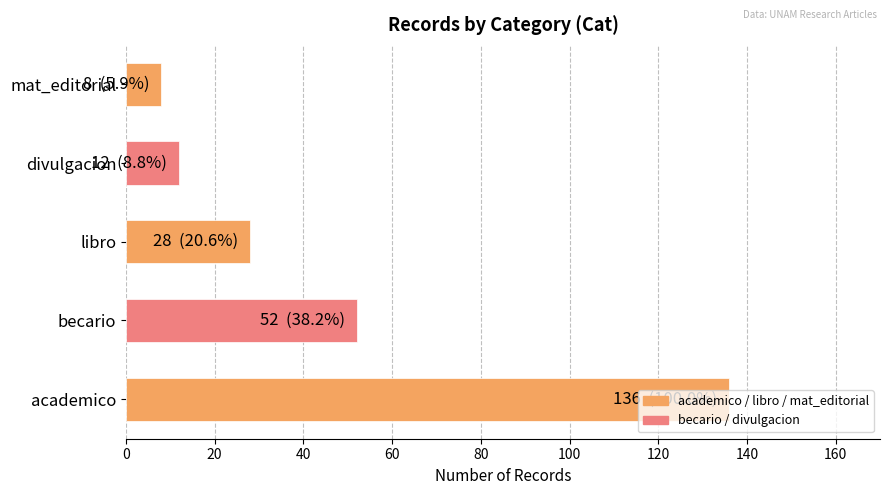

True or false: the data shows 28 at libro.

True